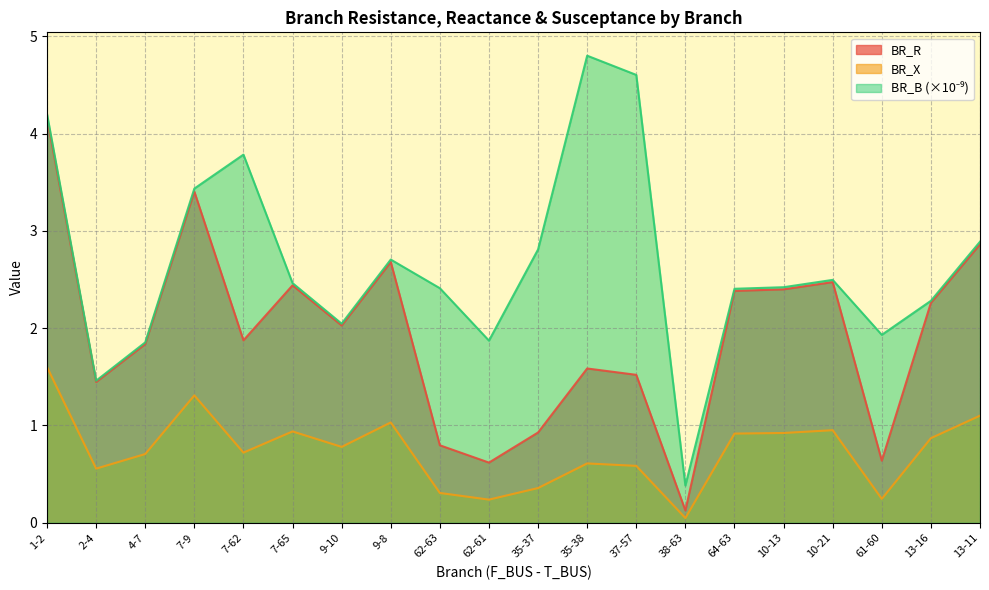

What are all the series names shown in the legend?

BR_R, BR_X, BR_B